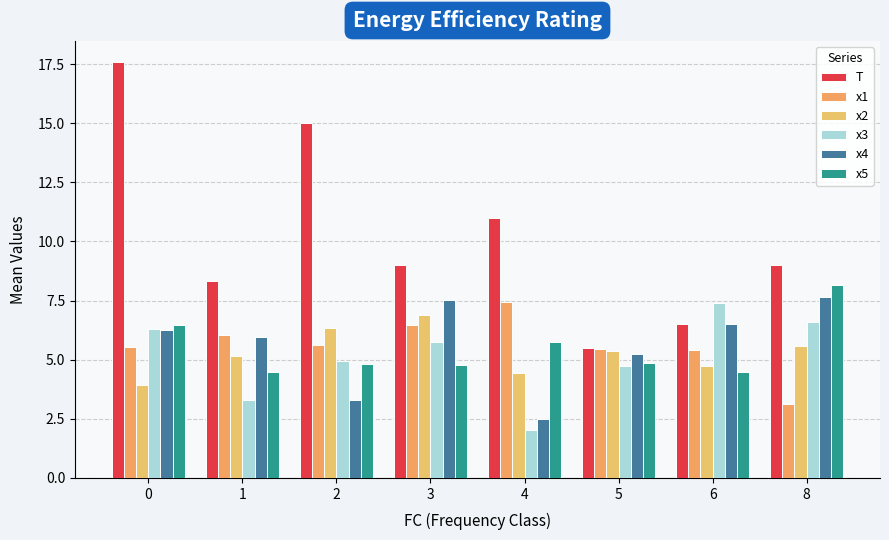

How many bars are there in total?

48